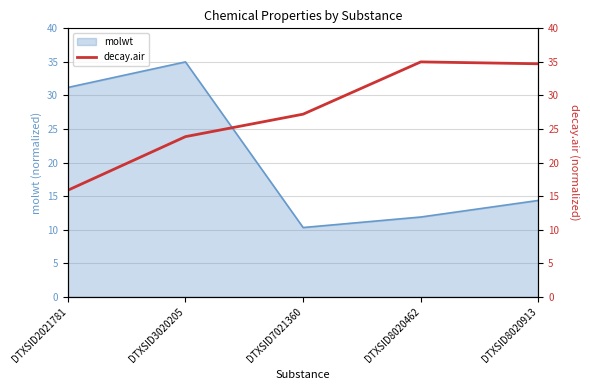

Where is molwt nearest to the value 22?

DTXSID8020913